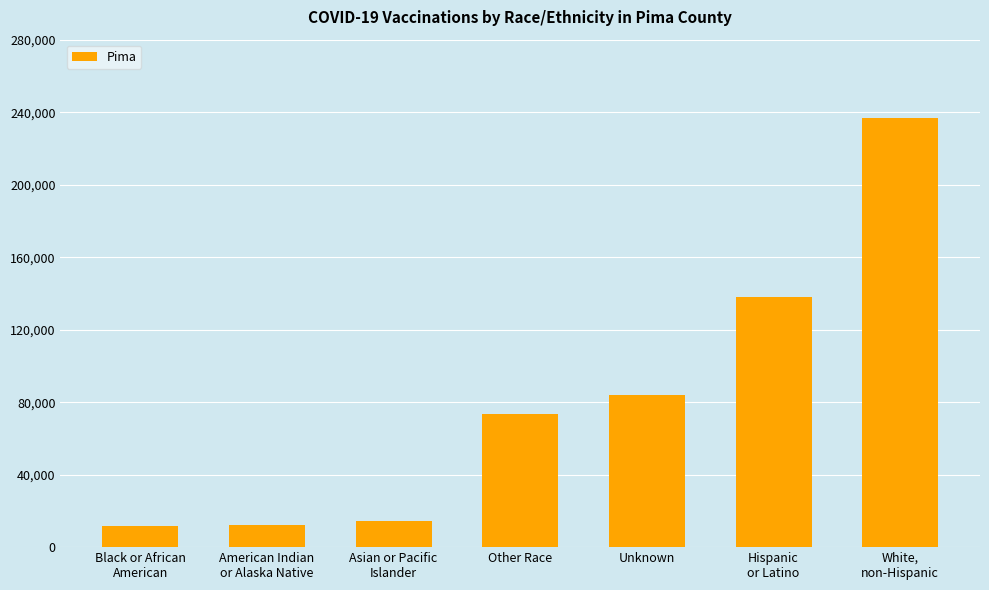

What is the greatest value displayed?

236901